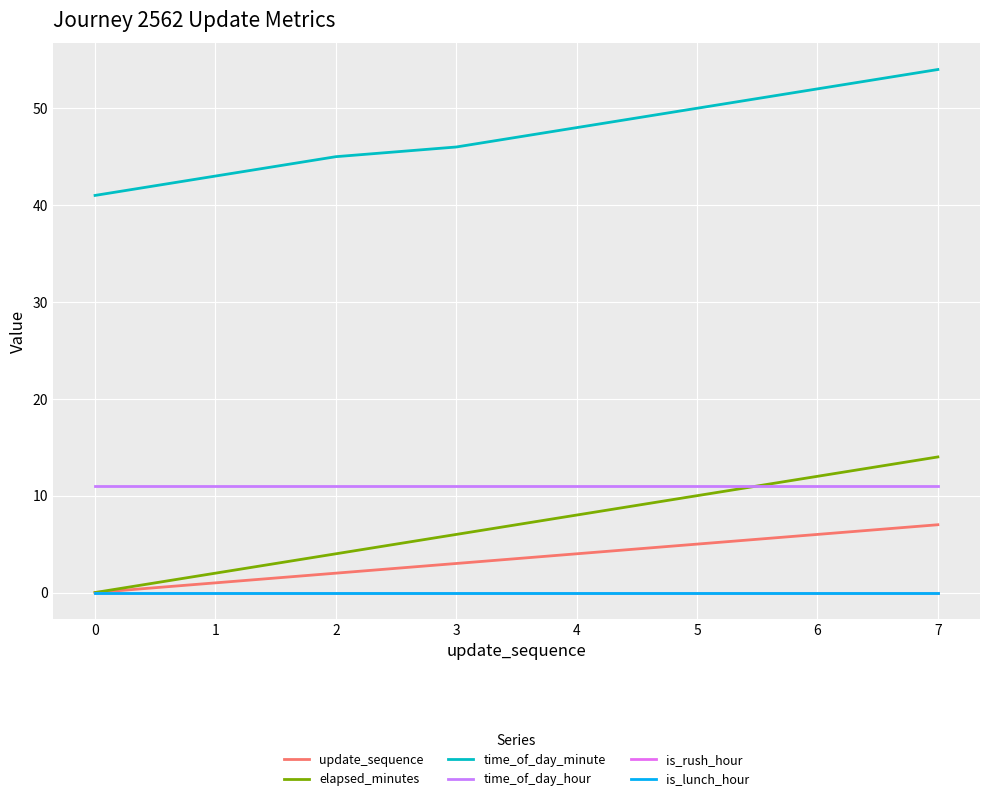

True or false: time_of_day_minute has a value of 45 at 2.

True